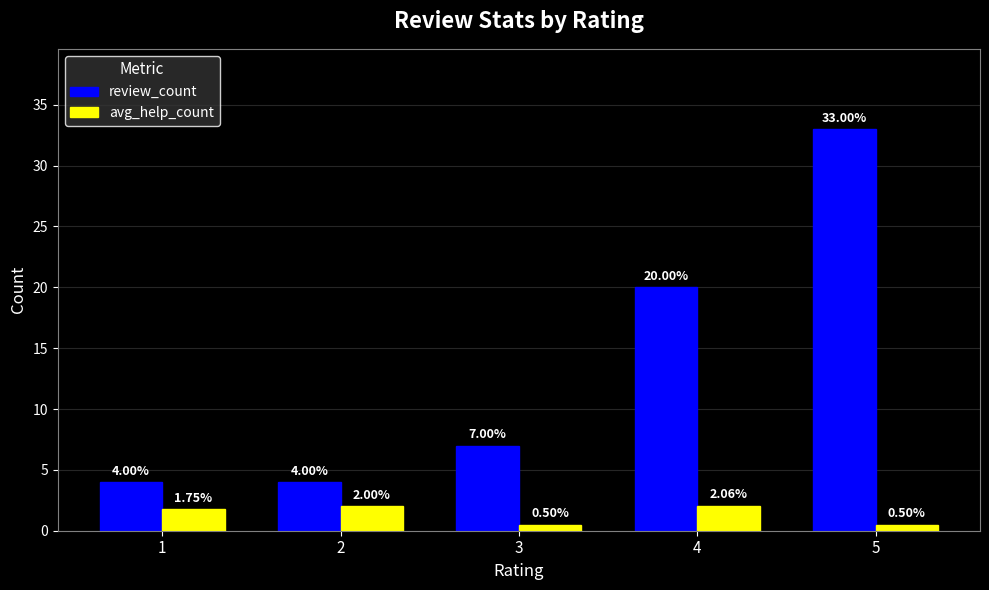

How many bars are there in total?

10